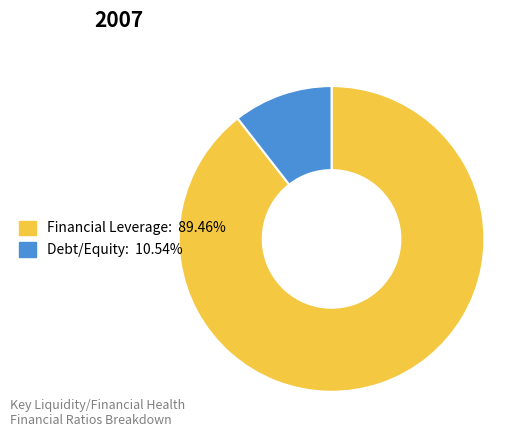

Is the sum of Financial Leverage and Debt/Equity greater than half?

Yes